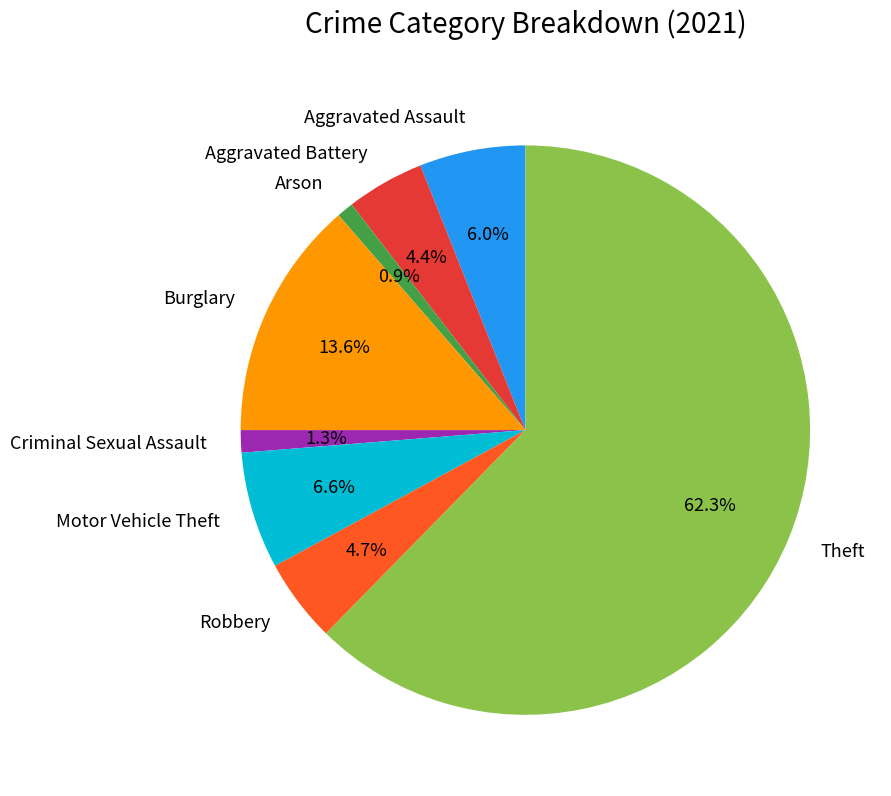

What percentage is the Motor Vehicle Theft slice, to the nearest percent?

7%